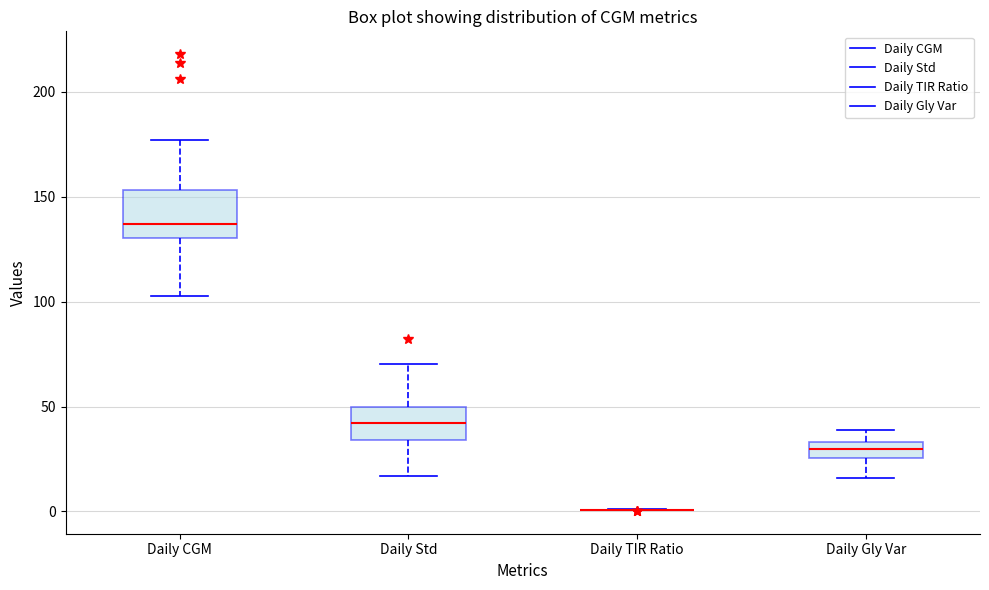

Where does the lower whisker of the box for Daily Std end on the y-axis? The values are not printed on the chart, so give them approximately, as read against the axis.

15